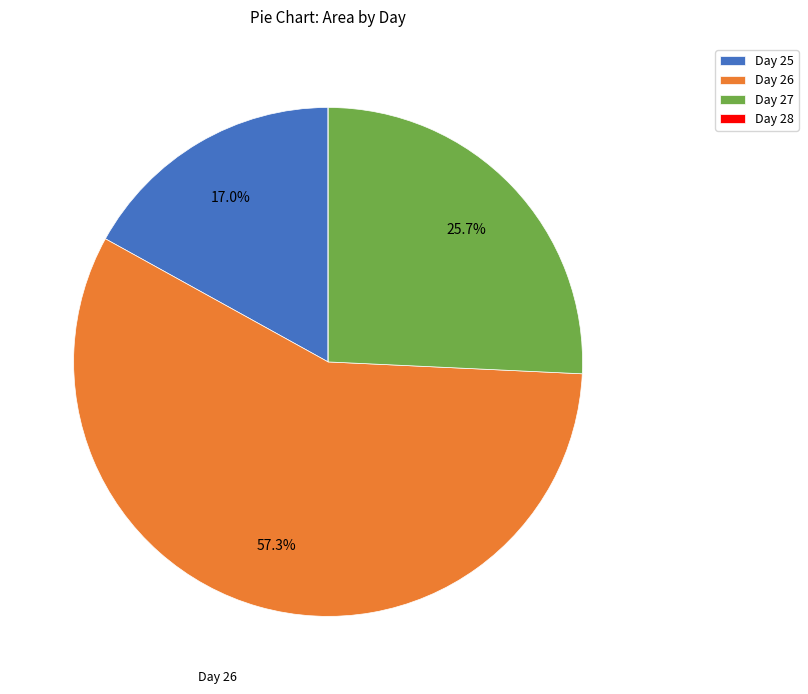

What is the ratio of the value at Day 26 to the value at Day 25?

3.4